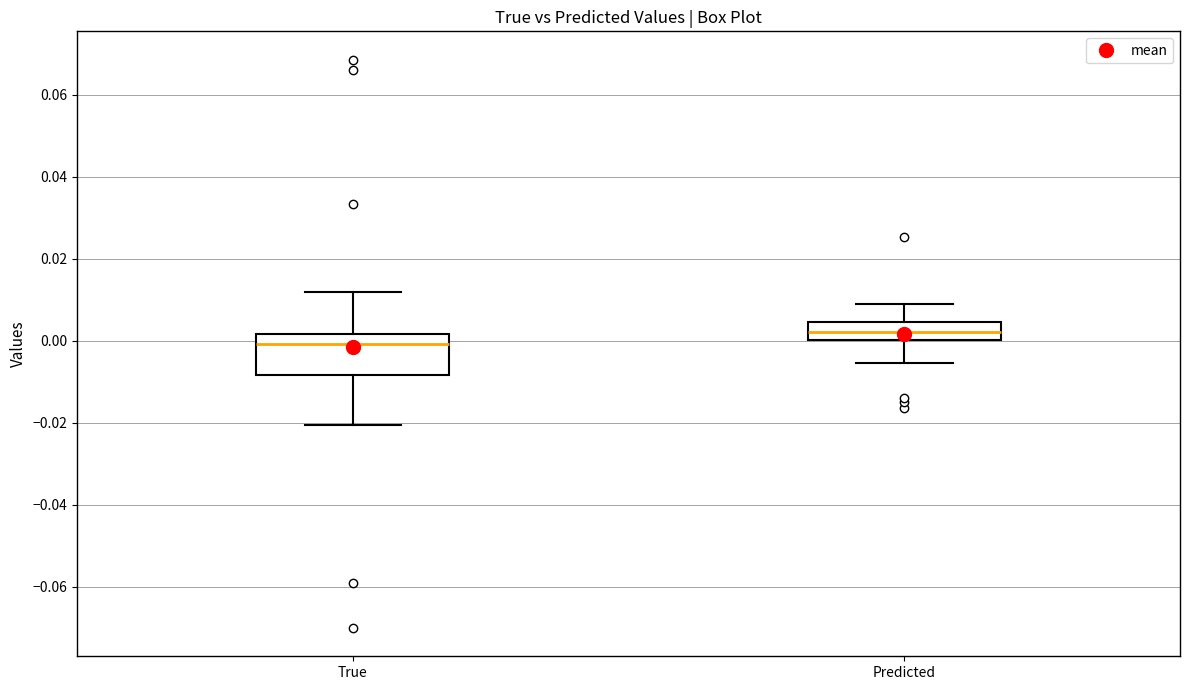

Which box has the lowest median line?

True